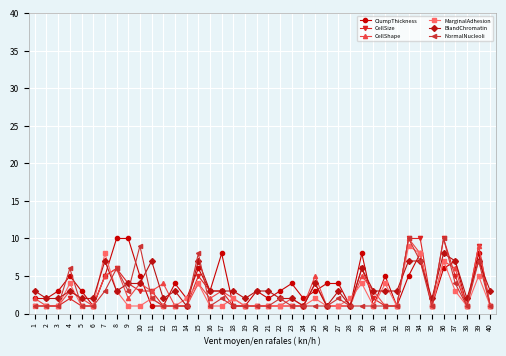

Does the chart display data point markers on the line(s)?

Yes